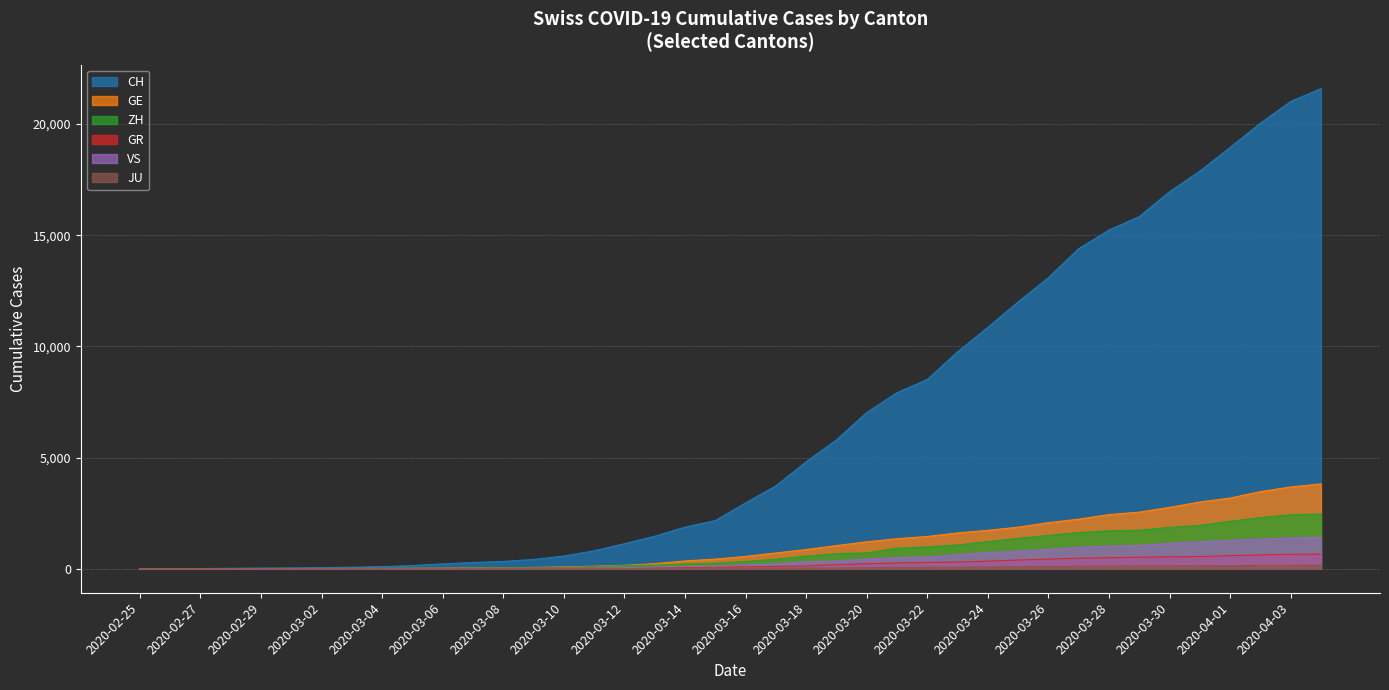

Which category has the highest value across all series?

2020-04-04